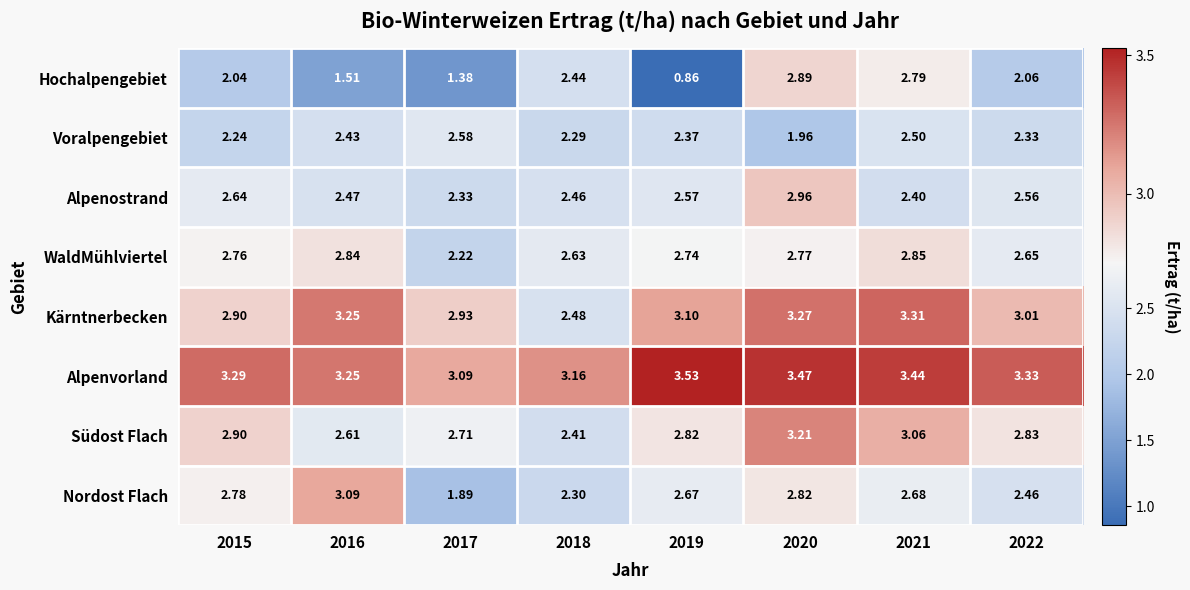

List the series in order of their peak value, highest first.

Alpenvorland, Kärntnerbecken, Südost Flach, Nordost Flach, Alpenostrand, Hochalpengebiet, WaldMühlviertel, Voralpengebiet